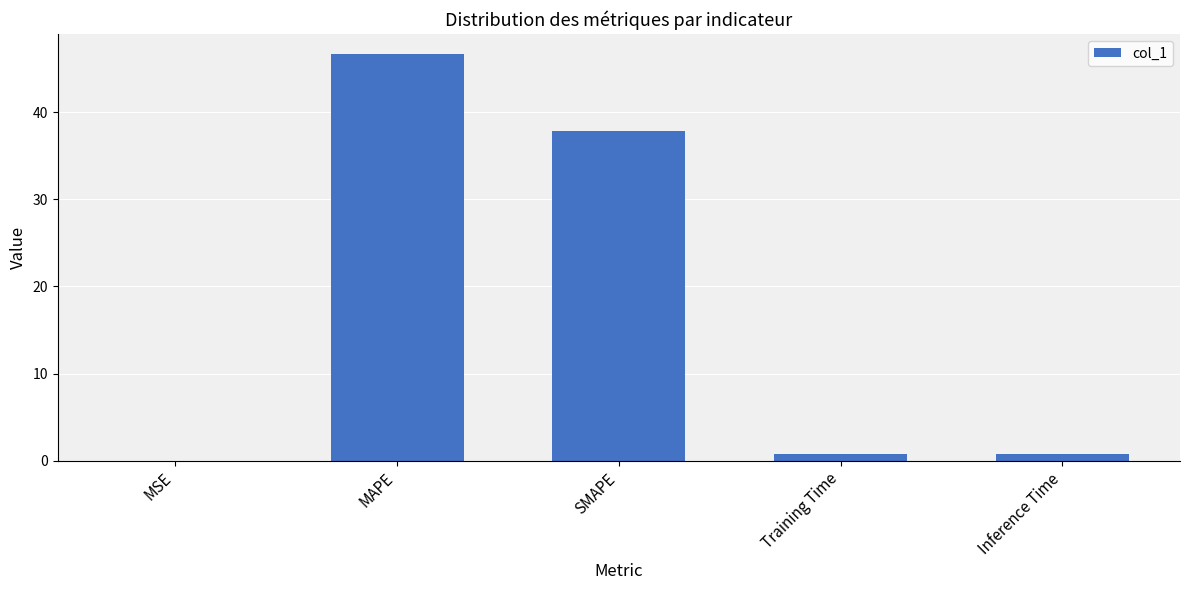

Count the number of data series in this chart.

1